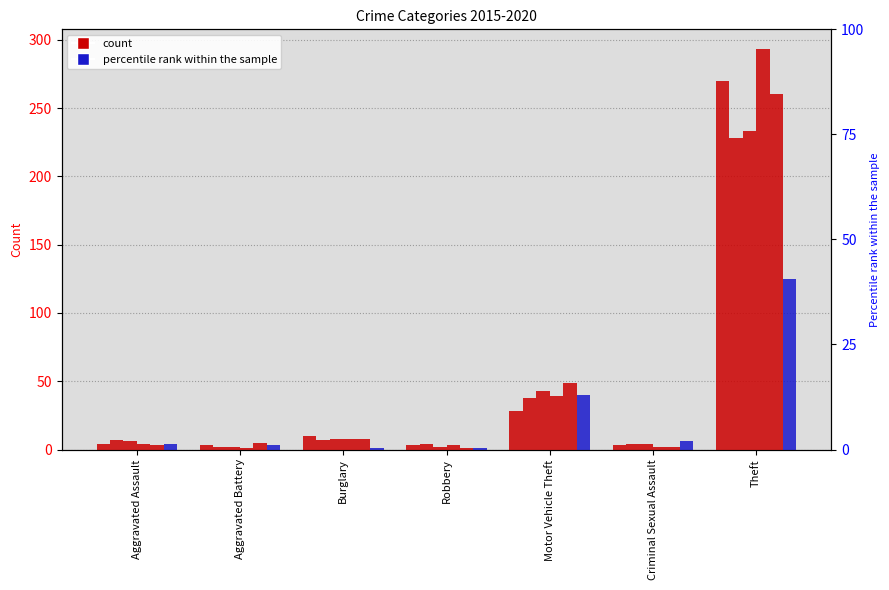

What is the average value of the 2016 series?

41